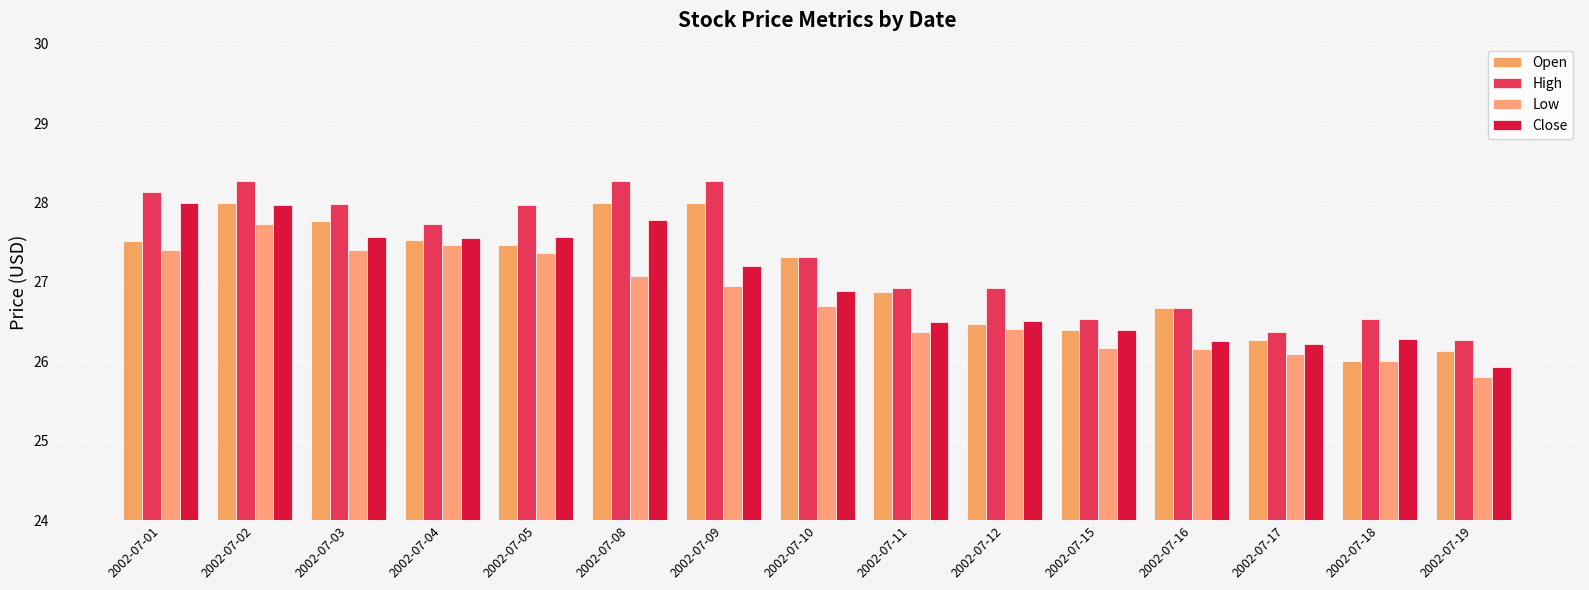

List the series in order of their overall mean, lowest first.

Low, Close, Open, High